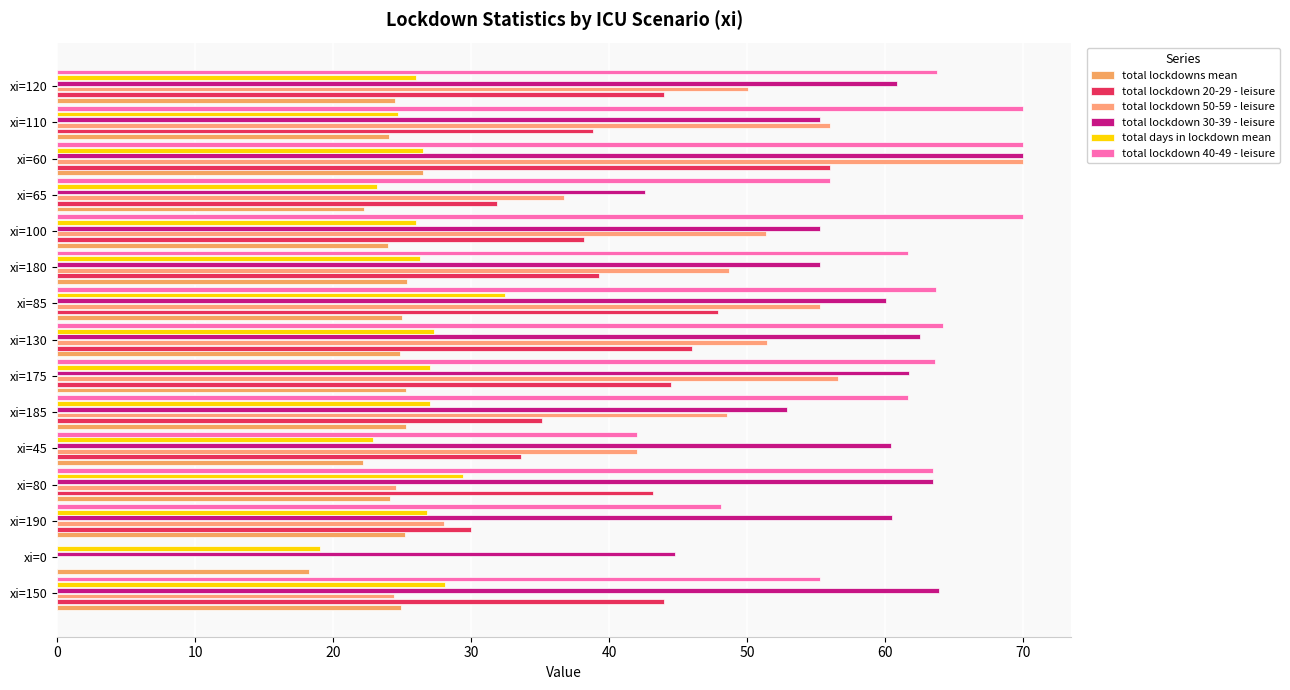

What is the difference between the maximum and minimum values in the total lockdown 40-49 - leisure series?

70.0